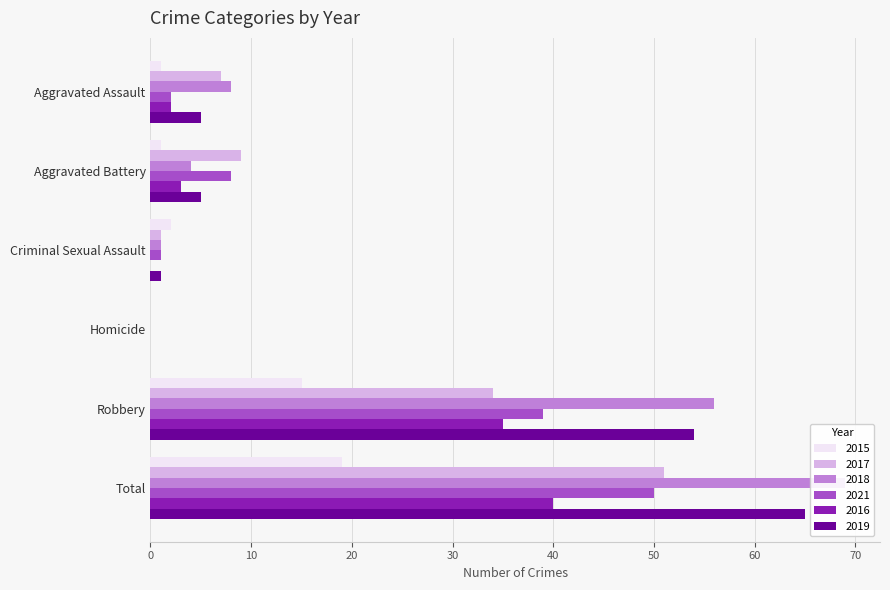

What is the difference between the second highest and second lowest values in the 2021 series?

38